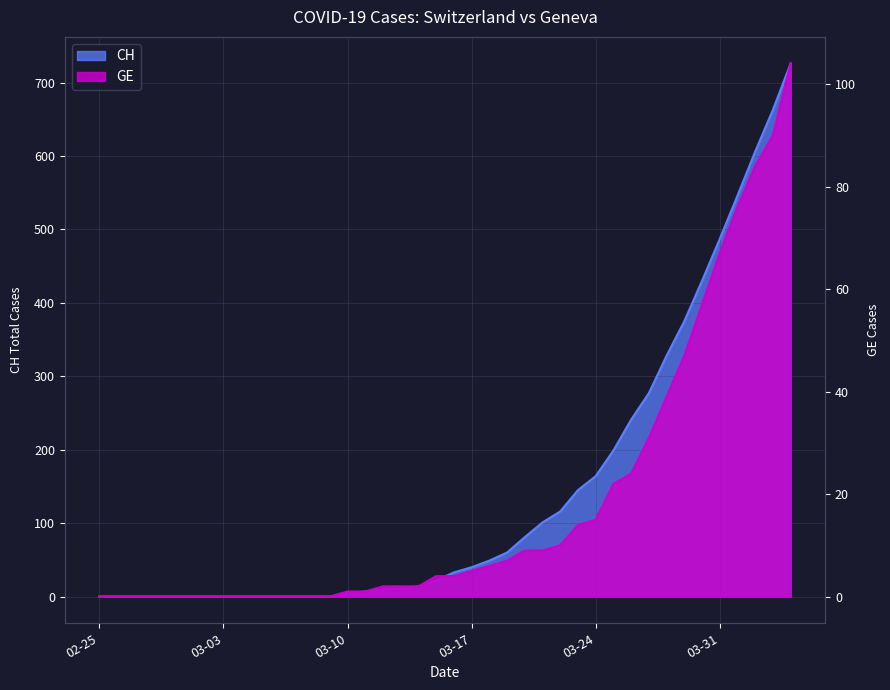

At how many categories does at least one series exceed 417?

6